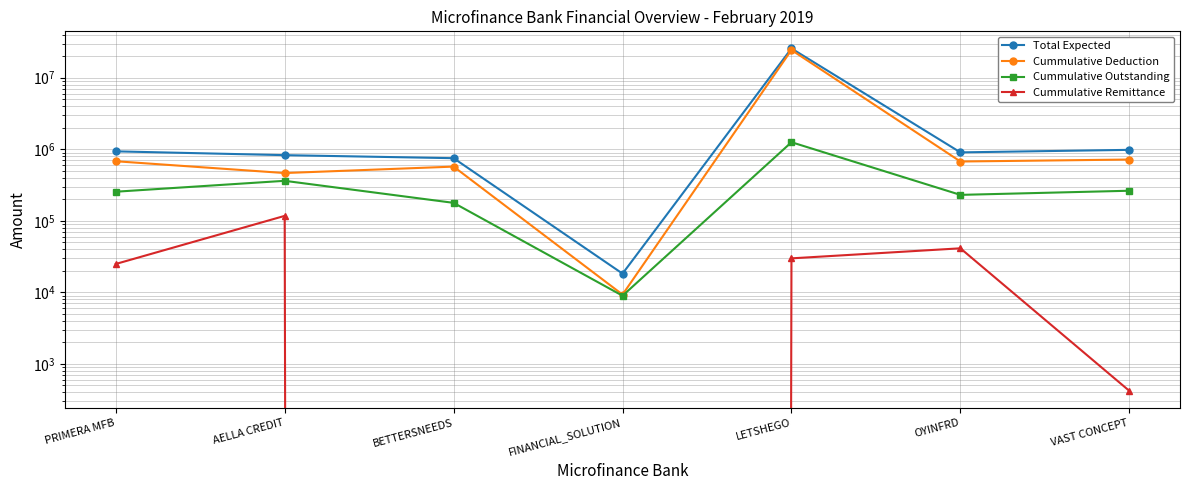

Count the number of categories in the chart.

7